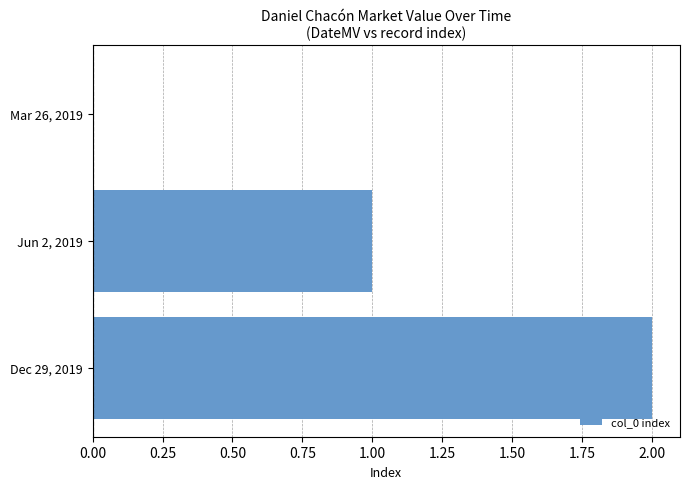

Is it true that the value at Mar 26, 2019 is 1?

False